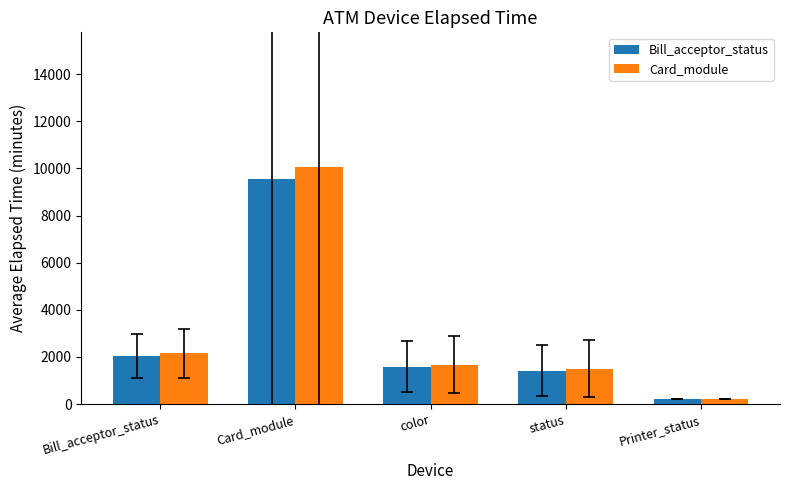

At which label does Bill_acceptor_status reach its minimum?

Printer_status